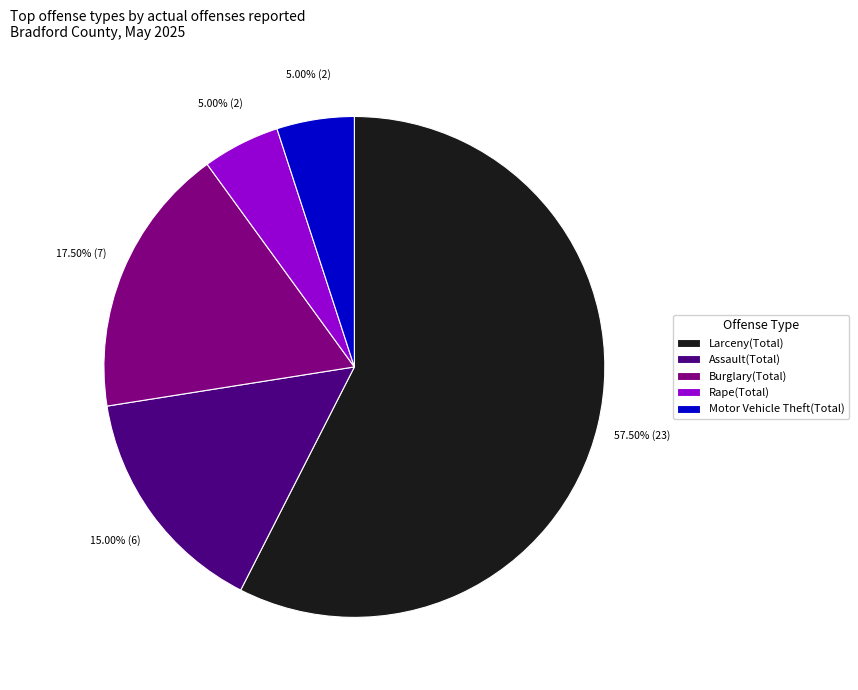

Does any single category account for the majority?

Yes